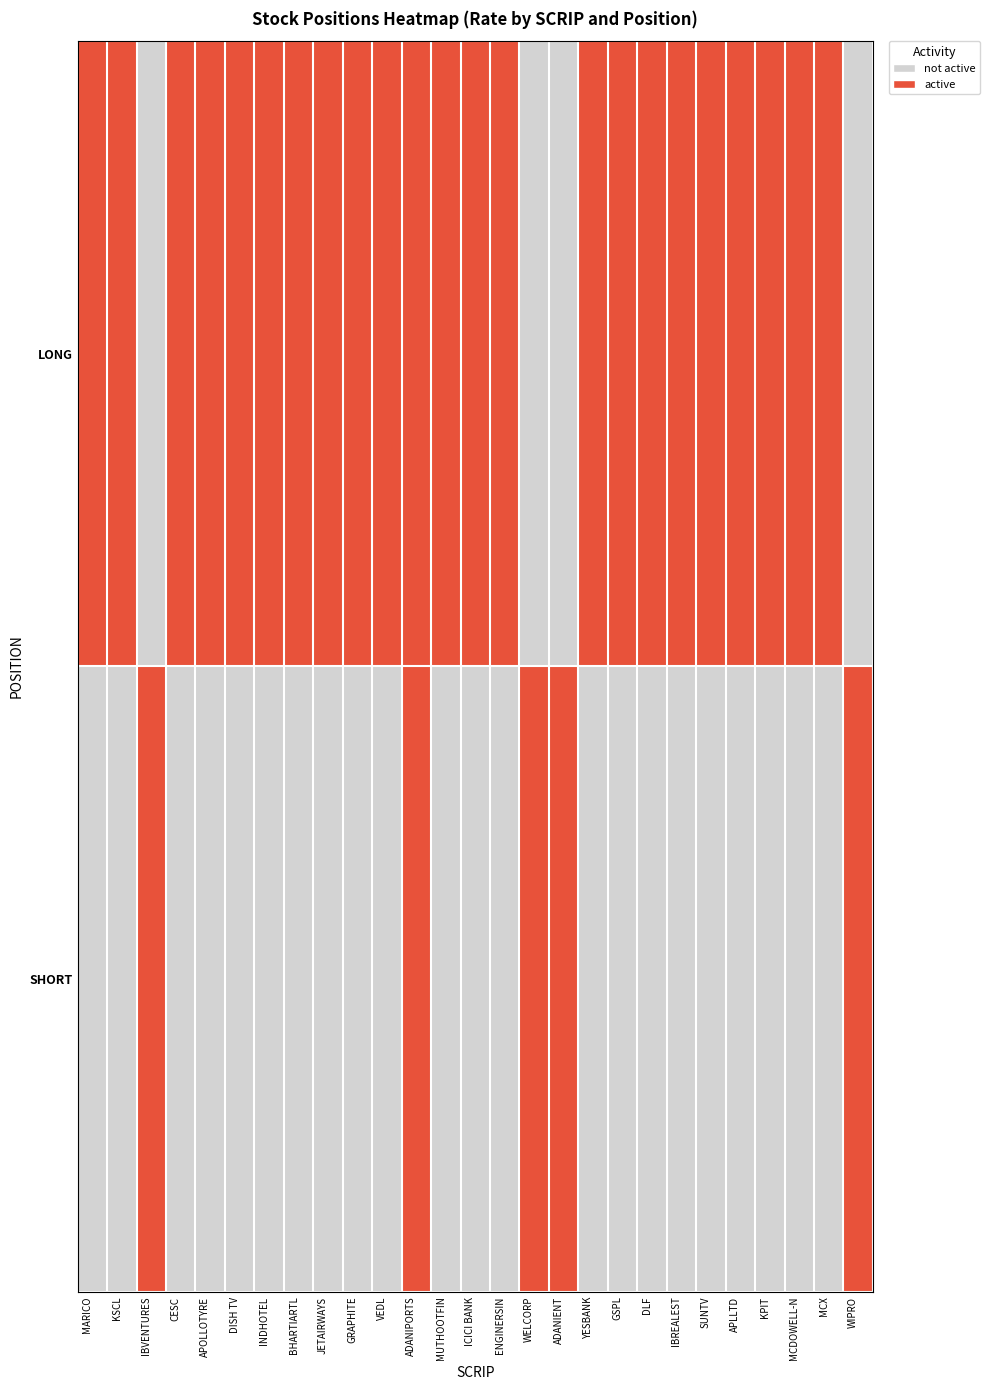

List the series in order of their overall mean, highest first.

LONG, SHORT